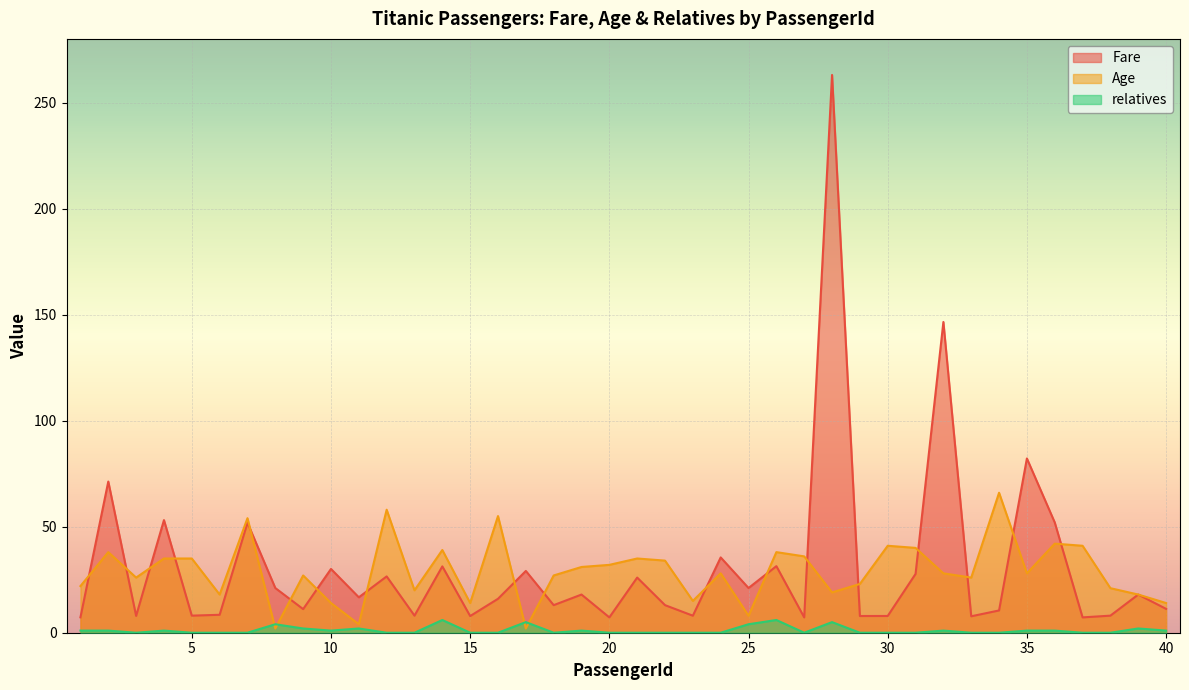

Is it true that Fare equals 31.4 at 26?

True